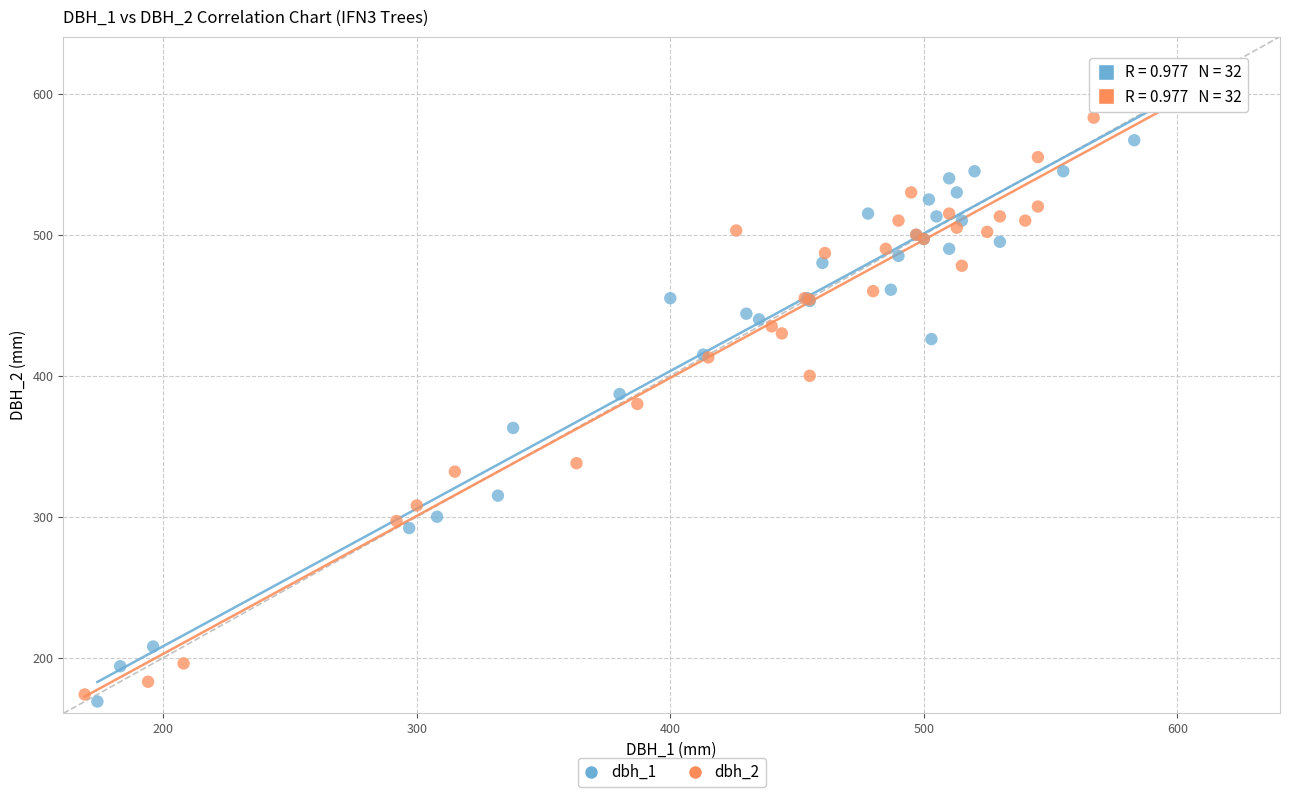

Which series has the widest spread of Y values?

dbh_1